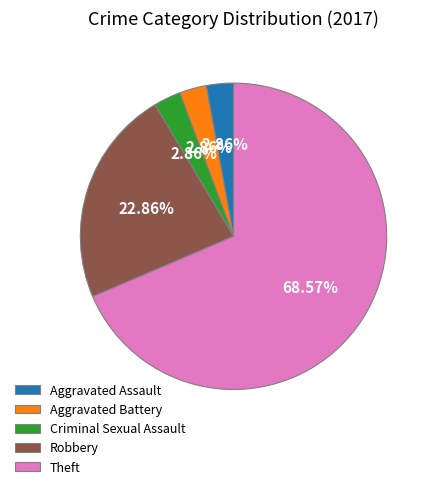

What percentage do Robbery and Aggravated Assault together represent?

25.7%